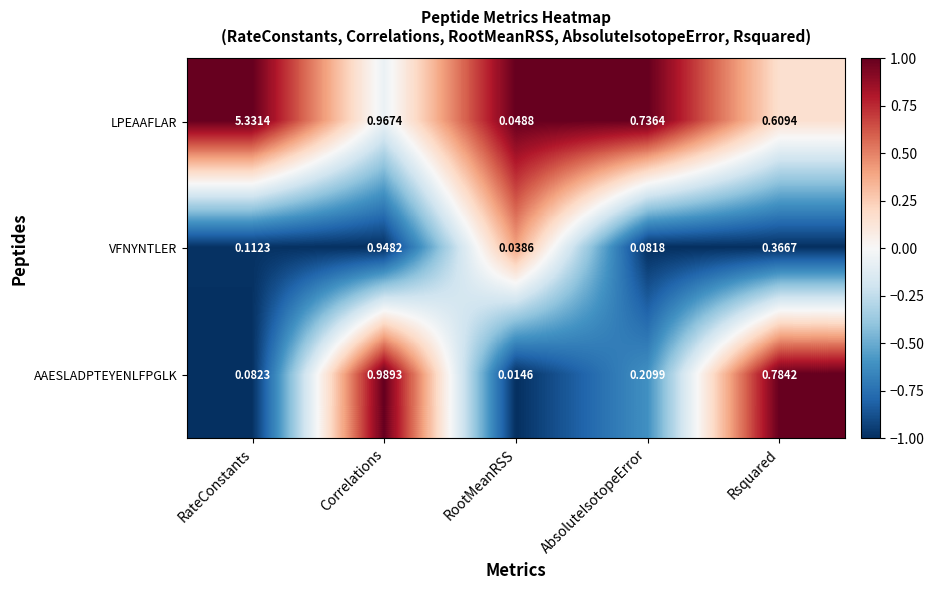

Which series has the largest total across all categories?

LPEAAFLAR